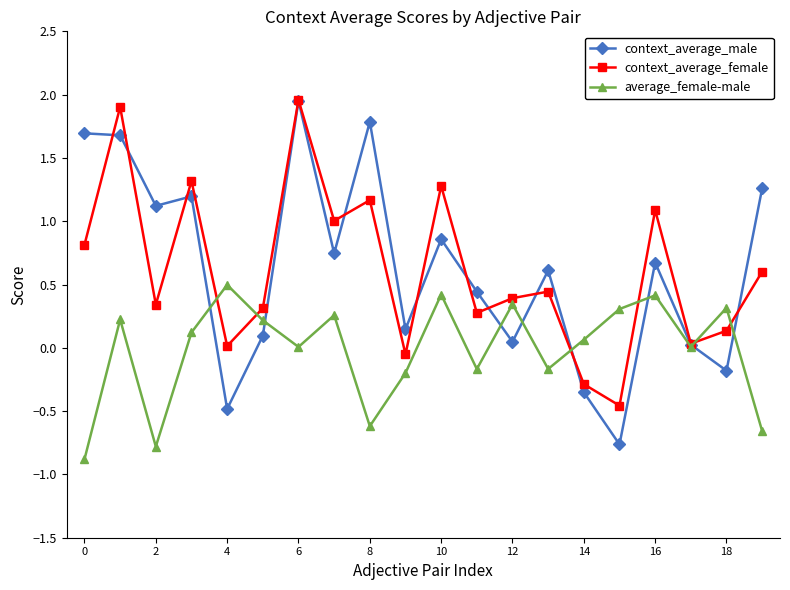

What is the minimum value for context_average_male?

-0.8